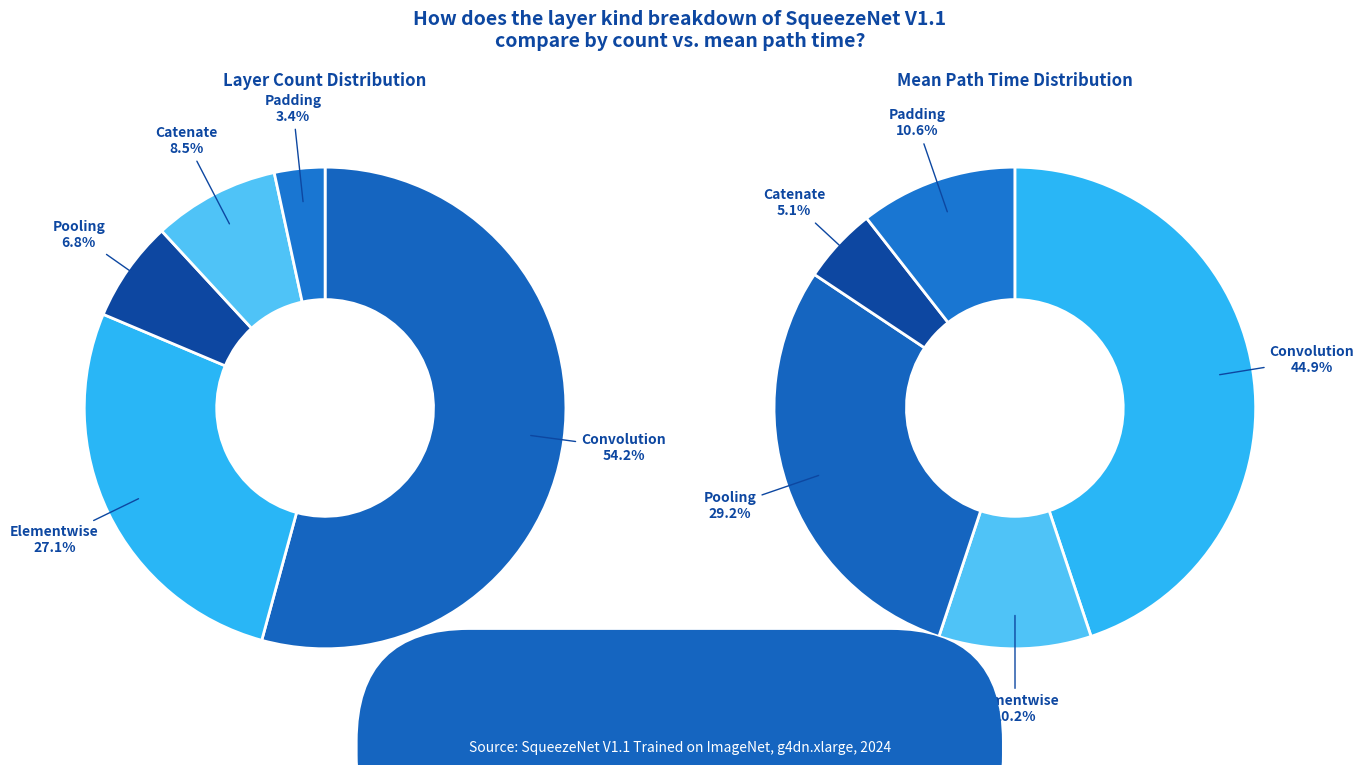

To the nearest percent, what is the average slice percentage?

20%